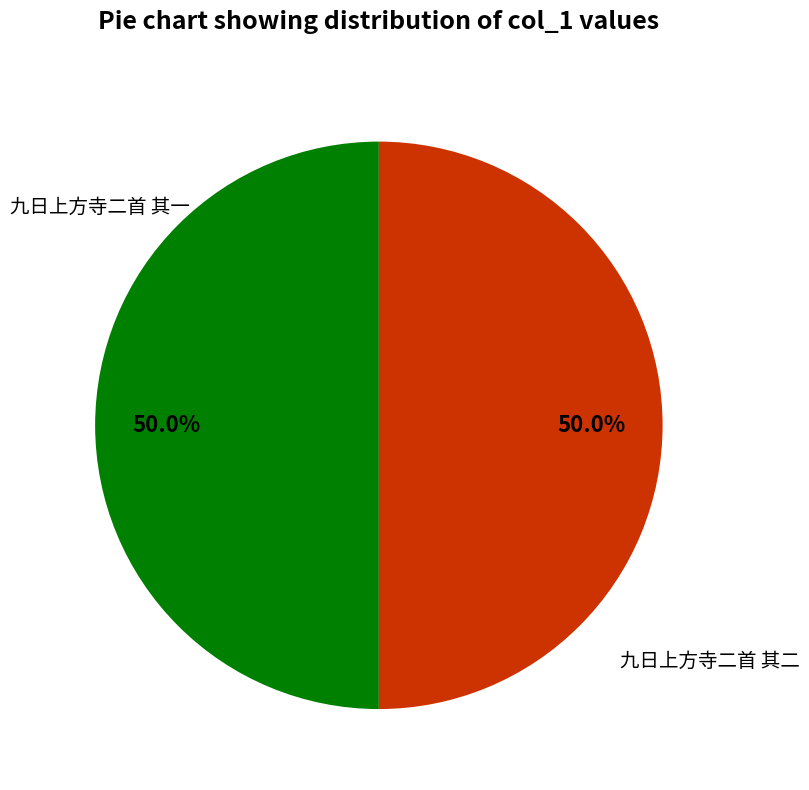

What percentage do 九日上方寺二首 其一 and 九日上方寺二首 其二 together represent?

100.0%